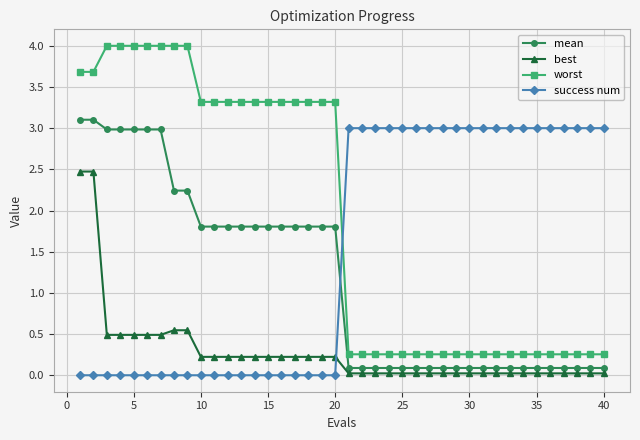

Which series has the widest spread of values?

worst